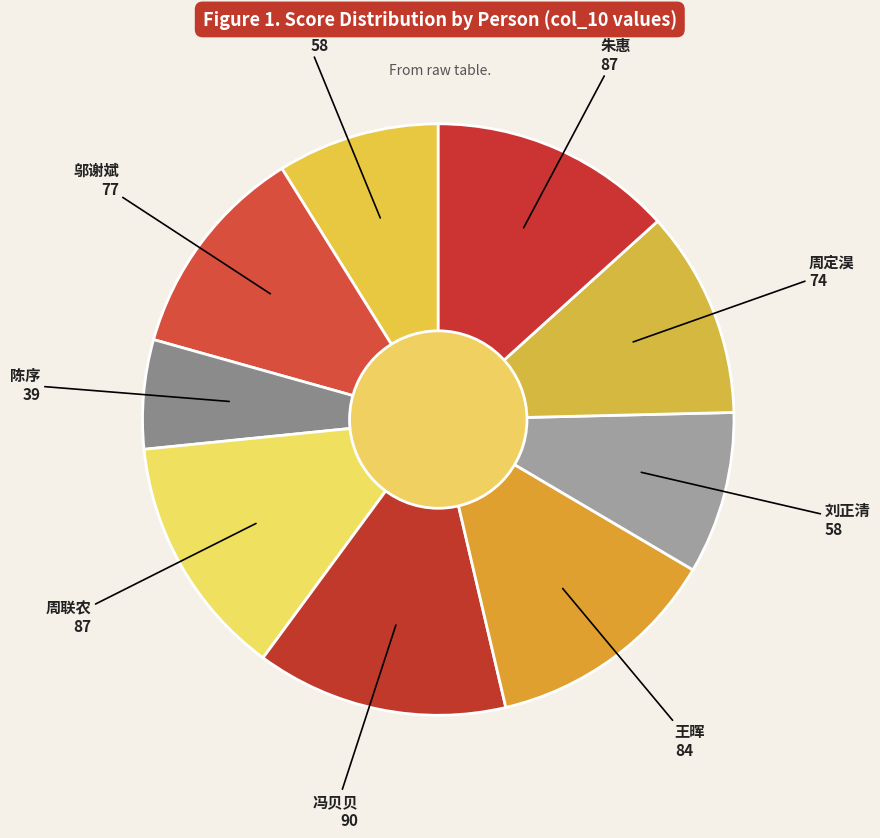

Does any single category account for the majority?

No